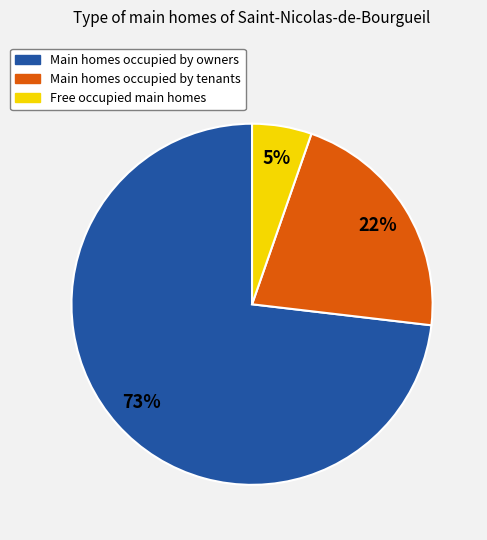

To the nearest percent, what is the difference between the largest and smallest slice percentages?

68%